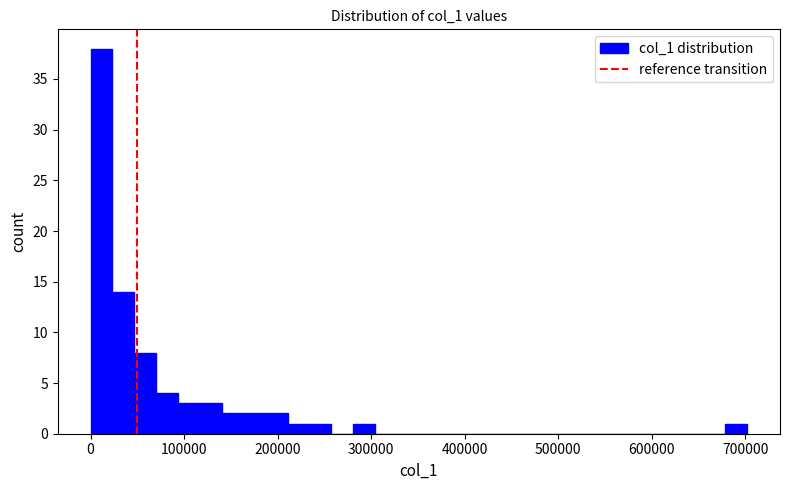

Read against the x-axis, roughly where is the centre of the tallest bar?

10000